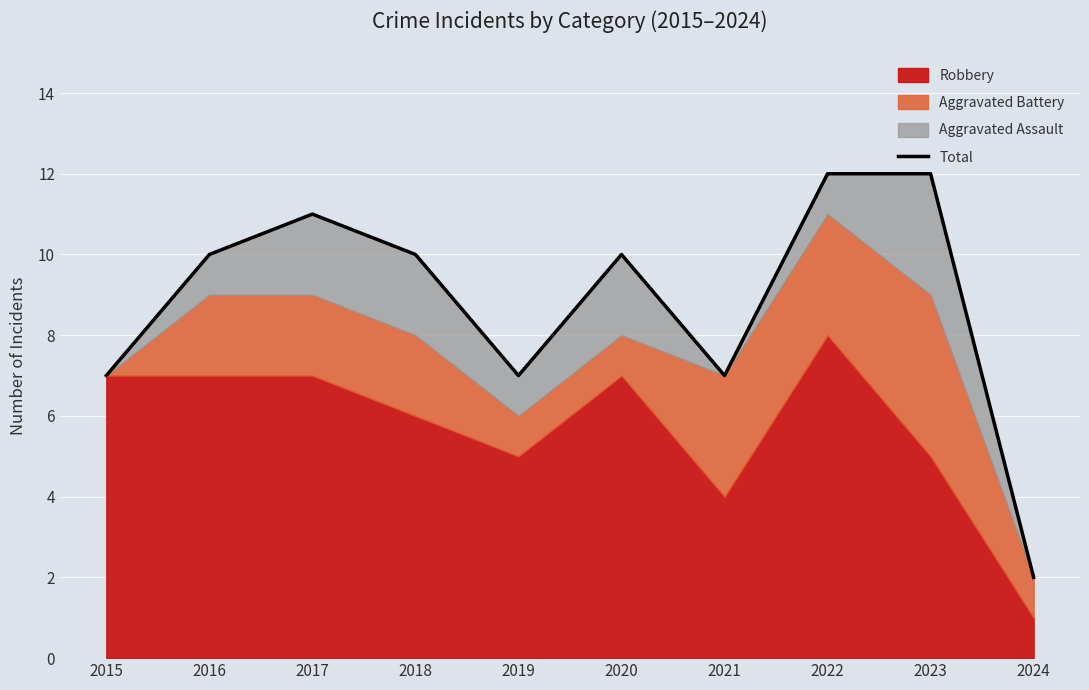

Is it true that the value at 2022 is 20?

False